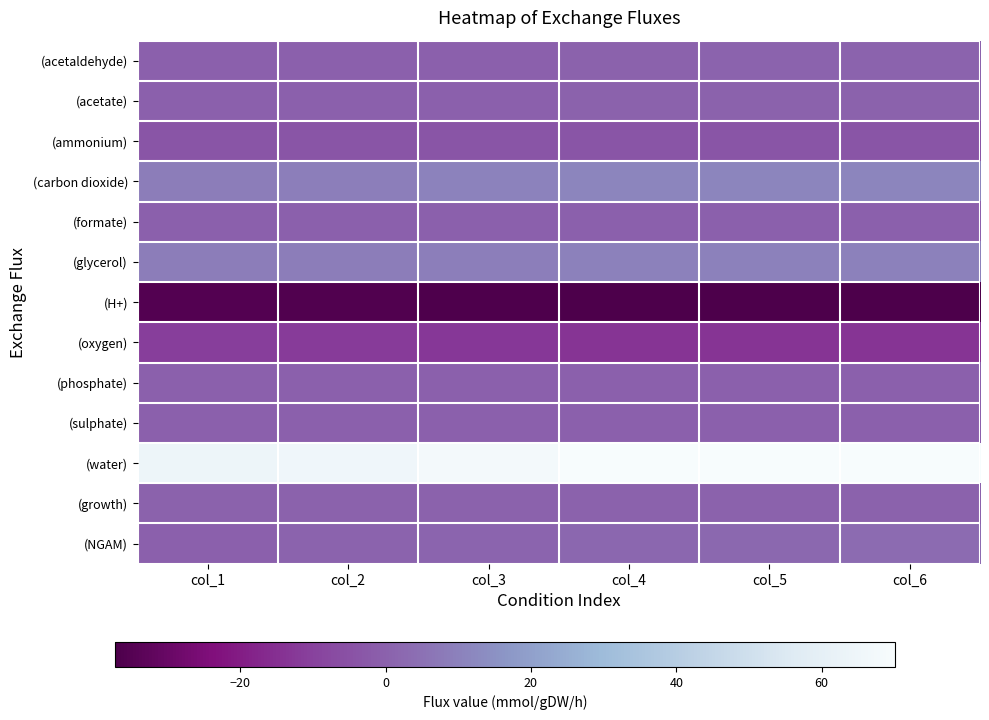

What is the difference between the highest and lowest values at col_6?

107.0